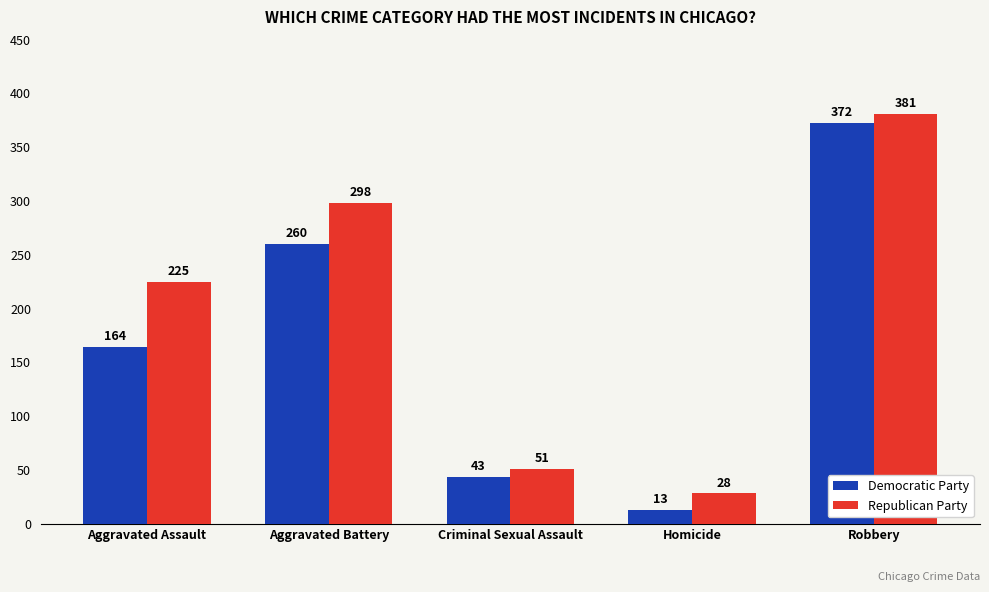

Where is Democratic Party nearest to the value 192?

Aggravated Assault